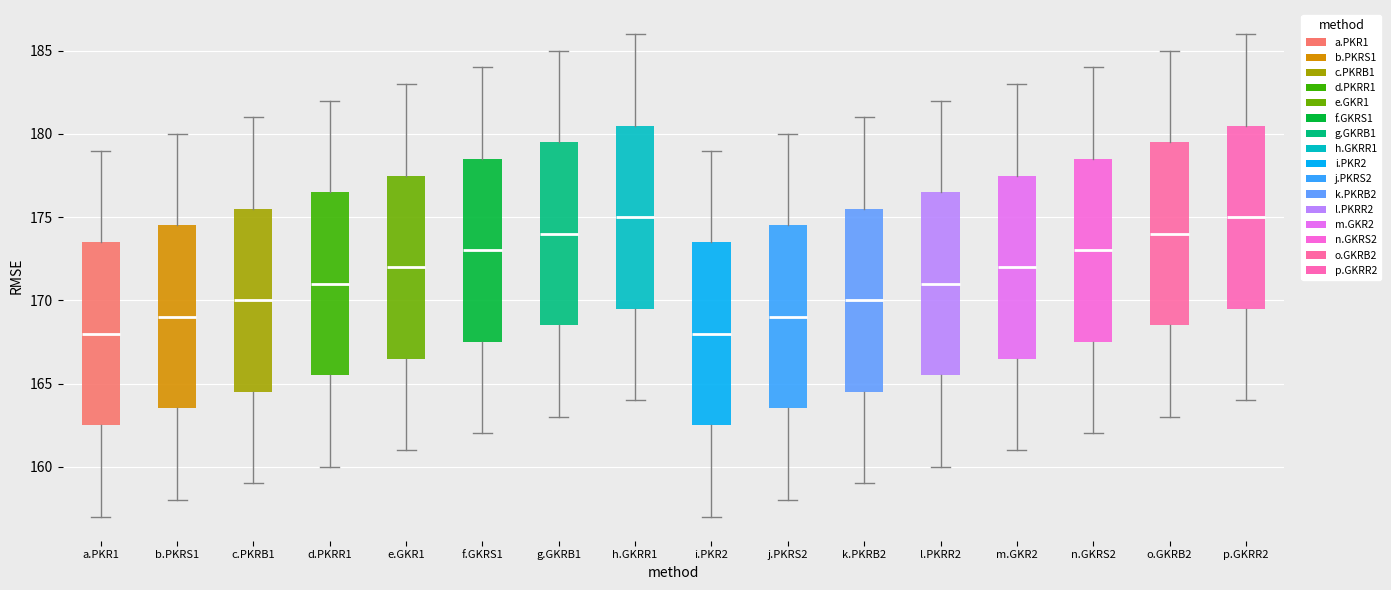

Reading left to right, transcribe this box plot: for each box, give where its median line is, the range the box spans, and where its two whiskers end, as read against the y-axis. The values are not printed on the chart, so give them approximately, as read against the axis.

a.PKR1: median 168.0, box 162.5 to 173.5, whiskers 157.0 to 179.0
b.PKRS1: median 169.0, box 163.5 to 174.5, whiskers 158.0 to 180.0
c.PKRB1: median 170.0, box 164.5 to 175.5, whiskers 159.0 to 181.0
d.PKRR1: median 171.0, box 165.5 to 176.5, whiskers 160.0 to 182.0
e.GKR1: median 172.0, box 166.5 to 177.5, whiskers 161.0 to 183.0
f.GKRS1: median 173.0, box 167.5 to 178.5, whiskers 162.0 to 184.0
g.GKRB1: median 174.0, box 168.5 to 179.5, whiskers 163.0 to 185.0
h.GKRR1: median 175.0, box 169.5 to 180.5, whiskers 164.0 to 186.0
i.PKR2: median 168.0, box 162.5 to 173.5, whiskers 157.0 to 179.0
j.PKRS2: median 169.0, box 163.5 to 174.5, whiskers 158.0 to 180.0
k.PKRB2: median 170.0, box 164.5 to 175.5, whiskers 159.0 to 181.0
l.PKRR2: median 171.0, box 165.5 to 176.5, whiskers 160.0 to 182.0
m.GKR2: median 172.0, box 166.5 to 177.5, whiskers 161.0 to 183.0
n.GKRS2: median 173.0, box 167.5 to 178.5, whiskers 162.0 to 184.0
o.GKRB2: median 174.0, box 168.5 to 179.5, whiskers 163.0 to 185.0
p.GKRR2: median 175.0, box 169.5 to 180.5, whiskers 164.0 to 186.0